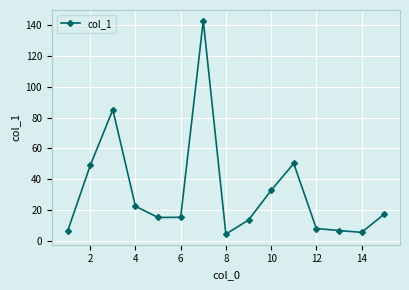

True or false: there are more than 0 points higher than both neighbors.

True